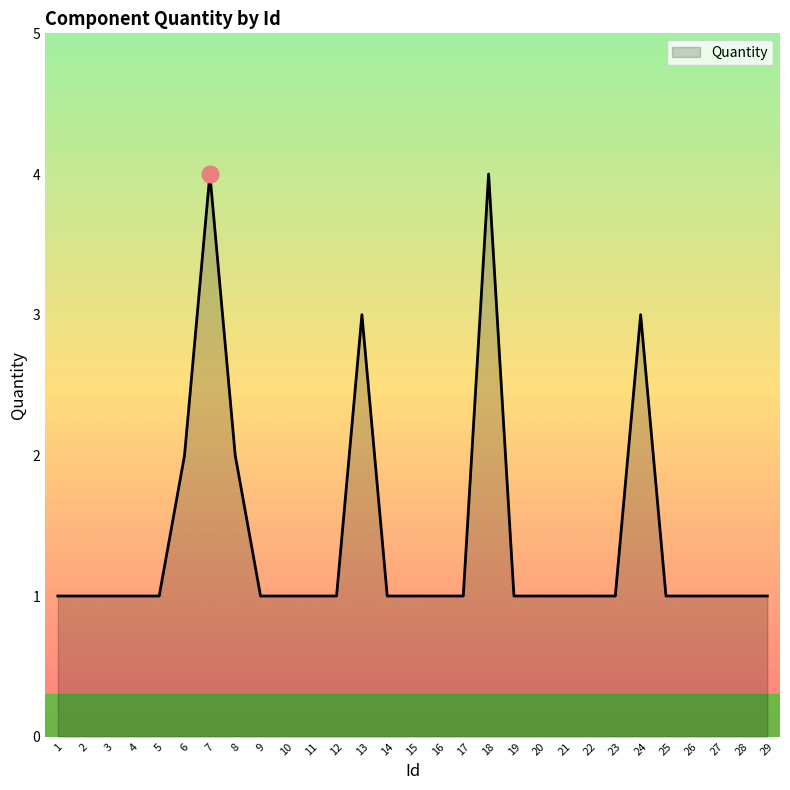

Is it true that the value at 22 is 0?

False